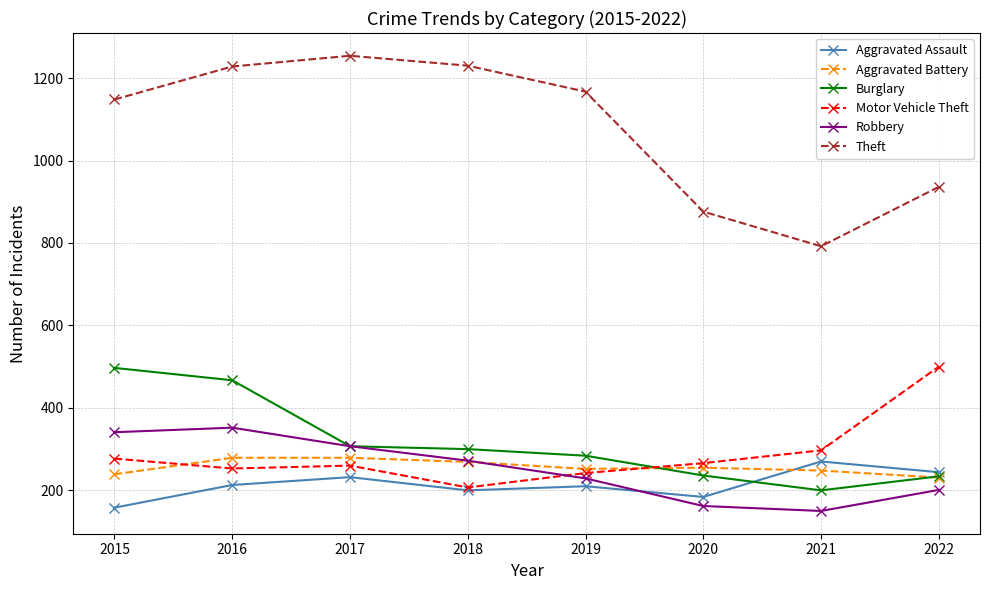

True or false: Theft and Robbery cross at least once.

False